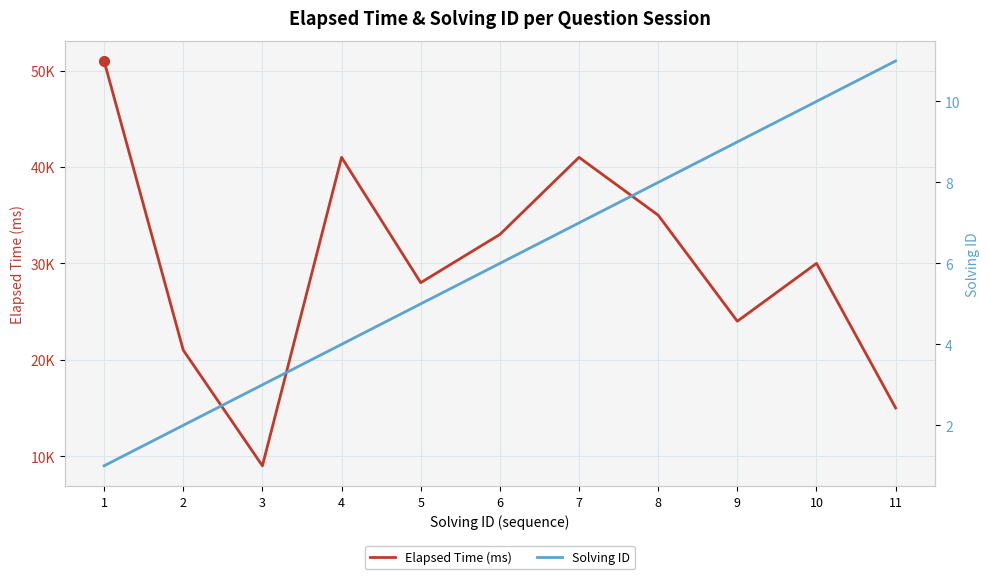

At which label does Elapsed Time (ms) first exceed 30000?

1